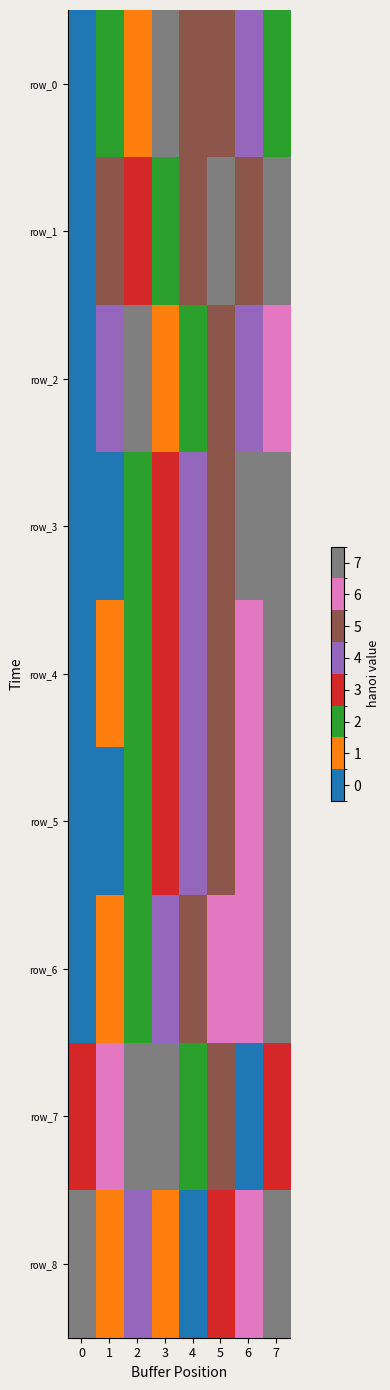

What is the difference between the row_3 values at 7 and 3?

0.6